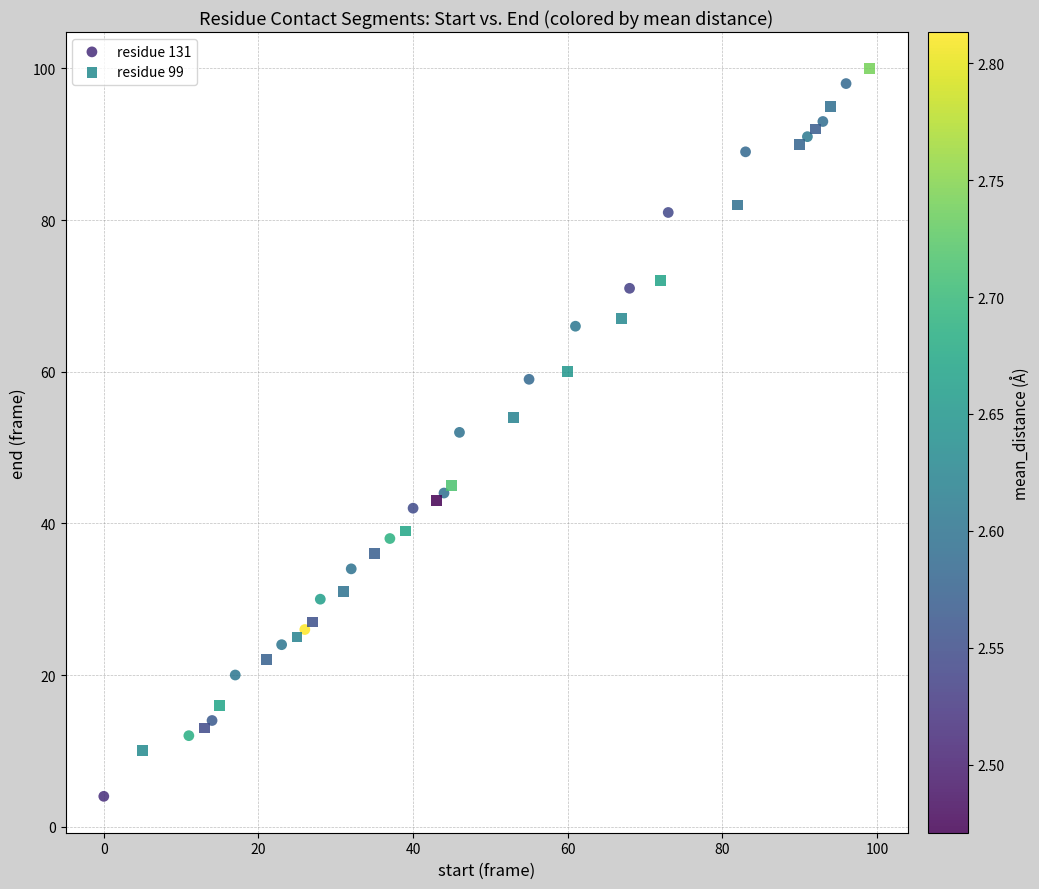

Which series reaches the minimum Y coordinate?

residue 131